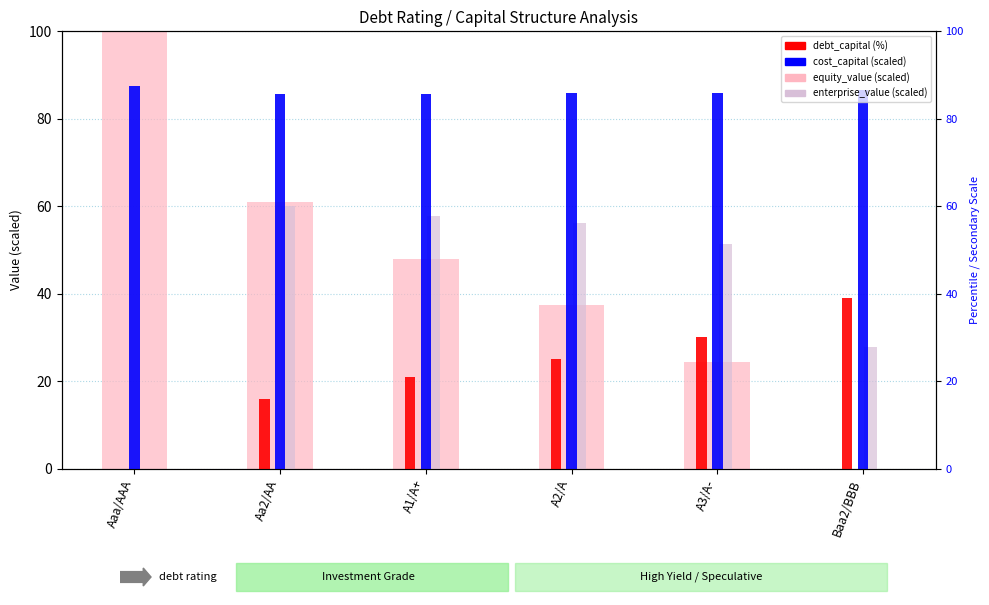

How many values in the equity_value (scaled) series are below 47?

3